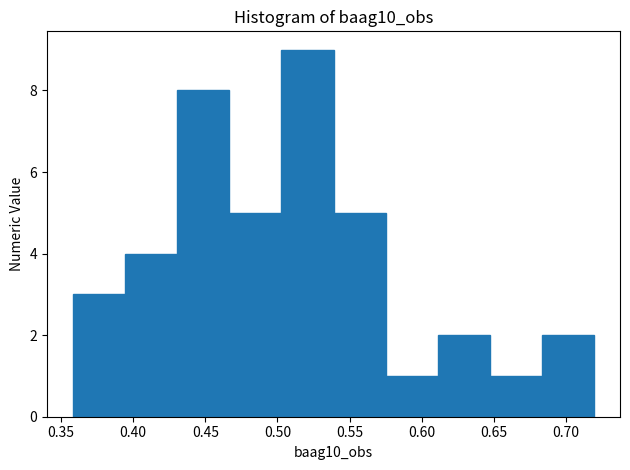

Reading left to right, list every bar in this chart as the range it spans on the x-axis followed by its height. Neither the bar edges nor the heights are printed on the chart, so give them approximately, as read against the axes.

0.360 to 0.395: 3
0.395 to 0.430: 4
0.430 to 0.465: 8
0.465 to 0.505: 5
0.505 to 0.540: 9
0.540 to 0.575: 5
0.575 to 0.610: 1
0.610 to 0.645: 2
0.645 to 0.685: 1
0.685 to 0.720: 2